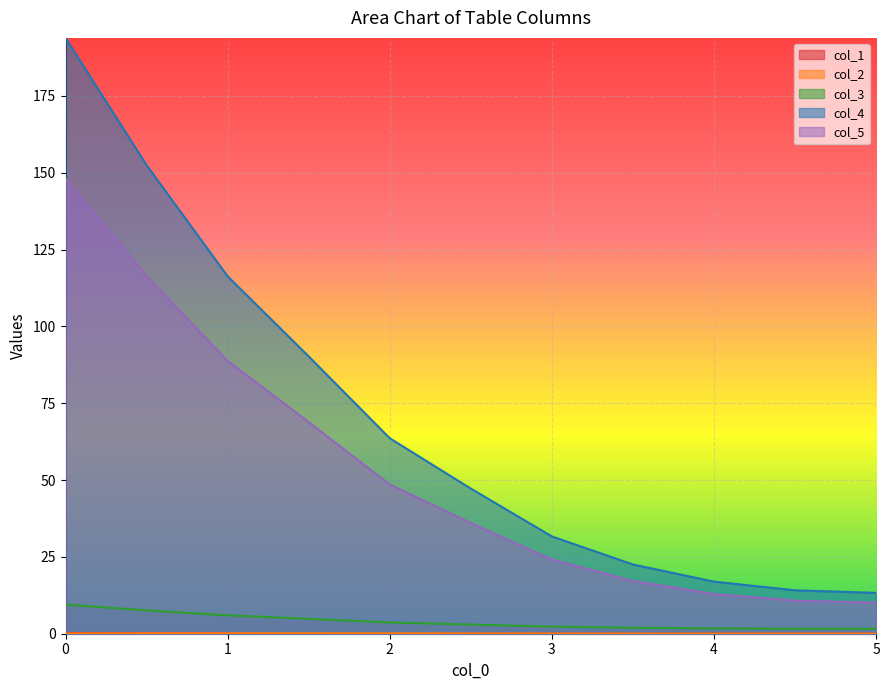

Which series has the largest total across all categories?

col_4